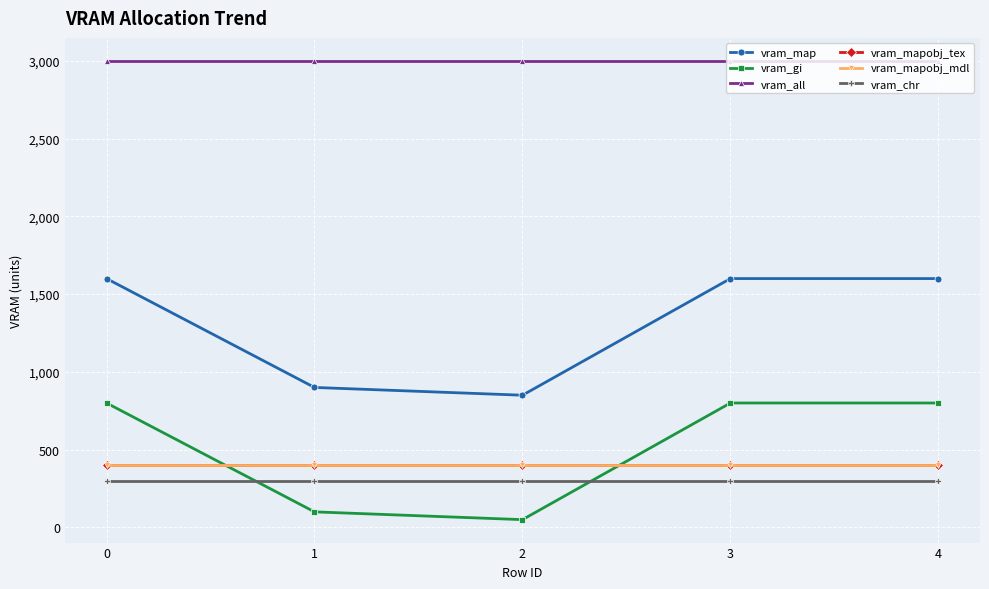

True or false: vram_chr and vram_all intersect in this chart.

False